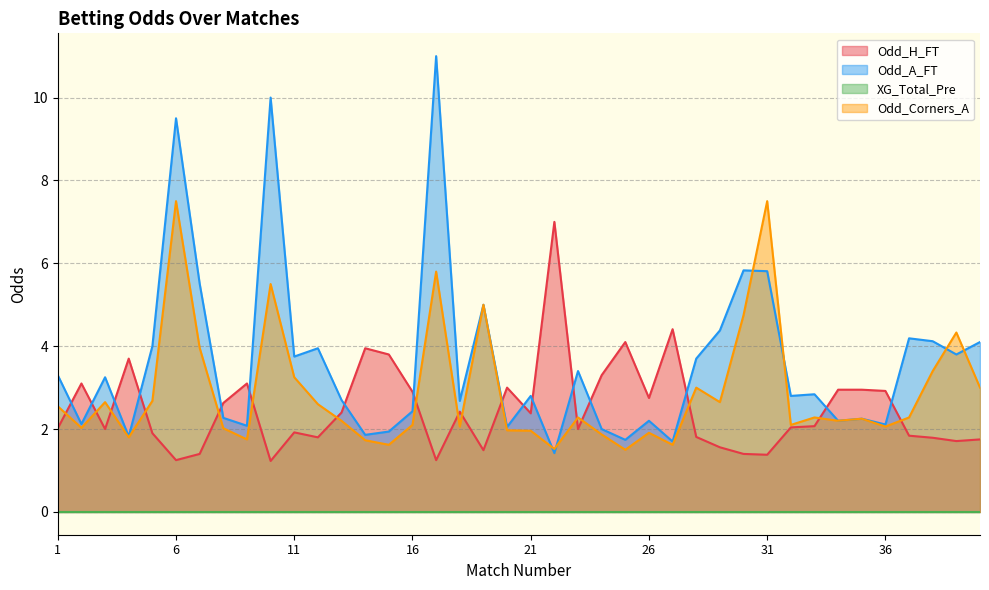

The Odd_H_FT series shows 4.1 at 25. True or false?

True